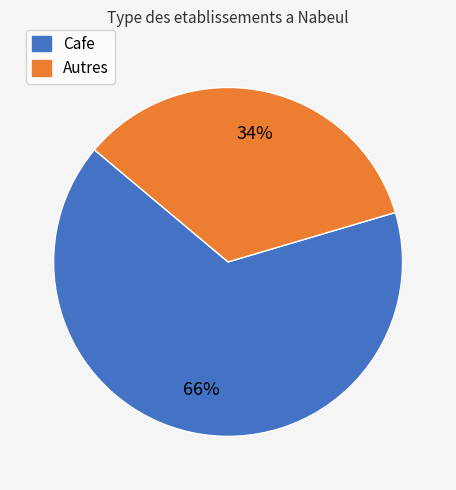

Does any single category account for the majority?

Yes